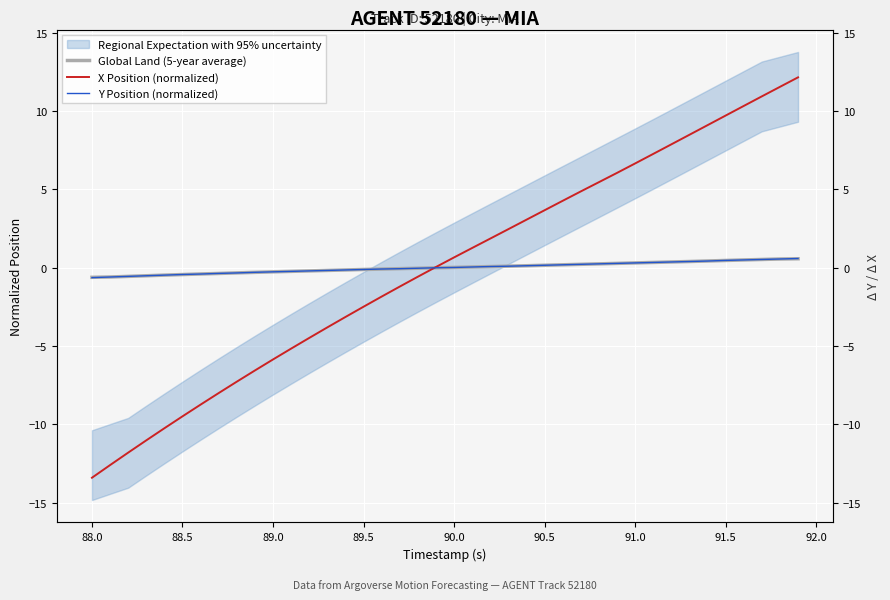

True or false: Y Position (normalized) has a value of -0.1 at 89.5.

False